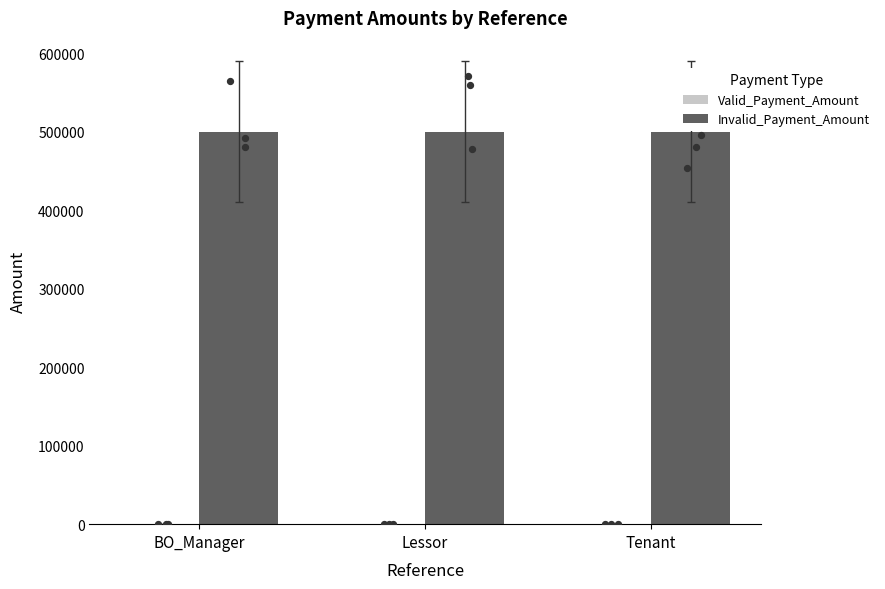

Which series has the largest total across all categories?

Invalid_Payment_Amount